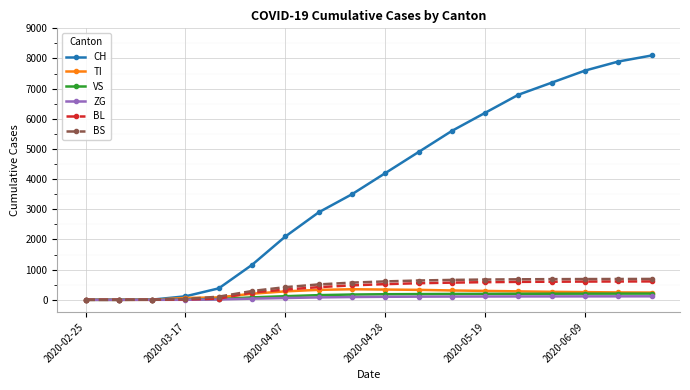

What is the greatest value displayed?

8100